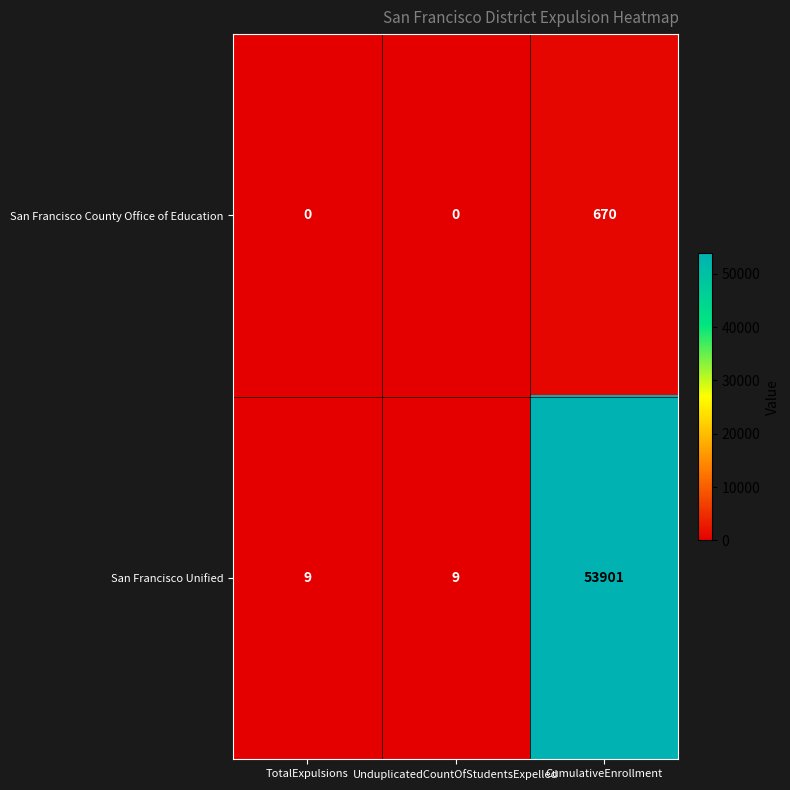

At which category is the sum across all series the highest?

CumulativeEnrollment